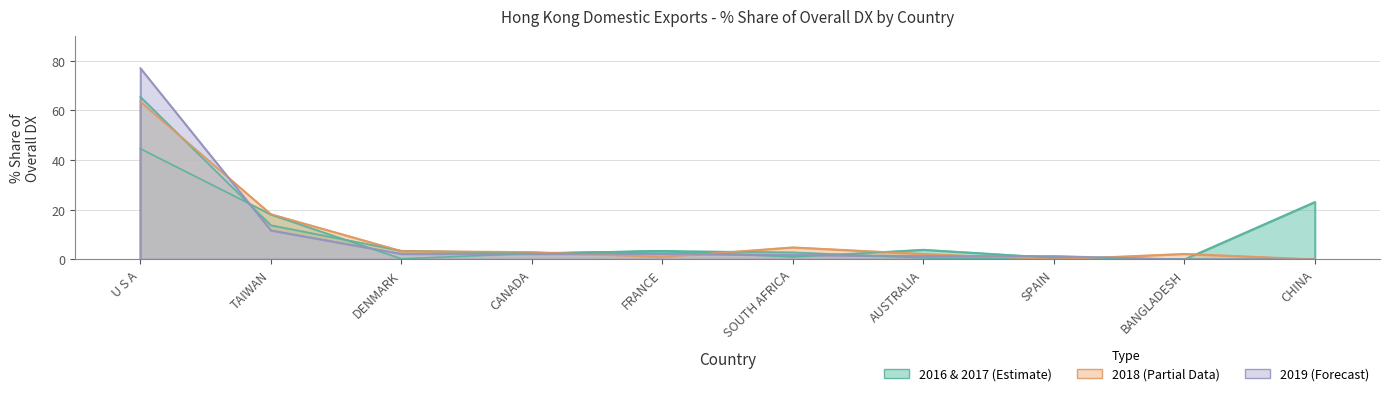

At which category does 201712_% Share reach its first local valley?

CANADA